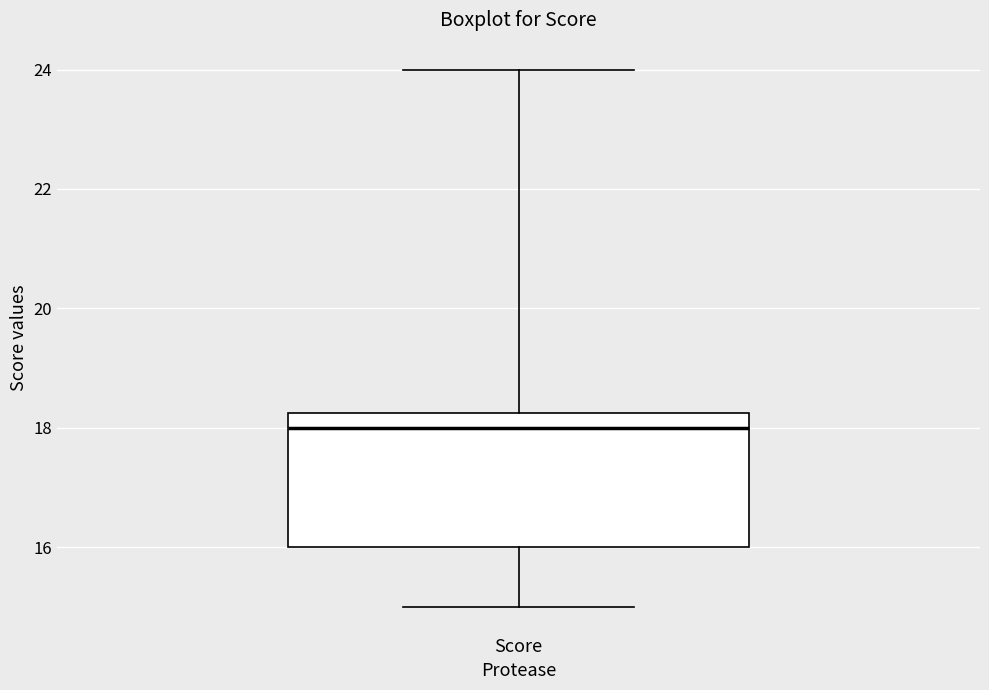

Read this box plot against the y-axis: the position of the median line, the range covered by the box, and the ends of both whiskers. The values are not printed on the chart, so give them approximately, as read against the axis.

median 18.0, box 16.0 to 18.2, whiskers 15.0 to 24.0